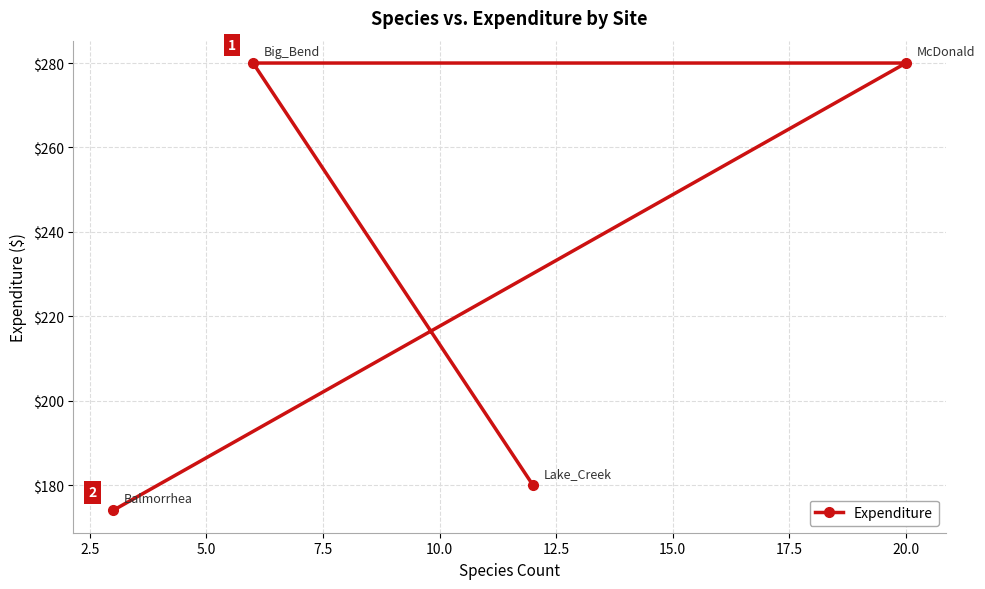

Reading left to right, transcribe all the data shown in this chart.

174	280	180	280